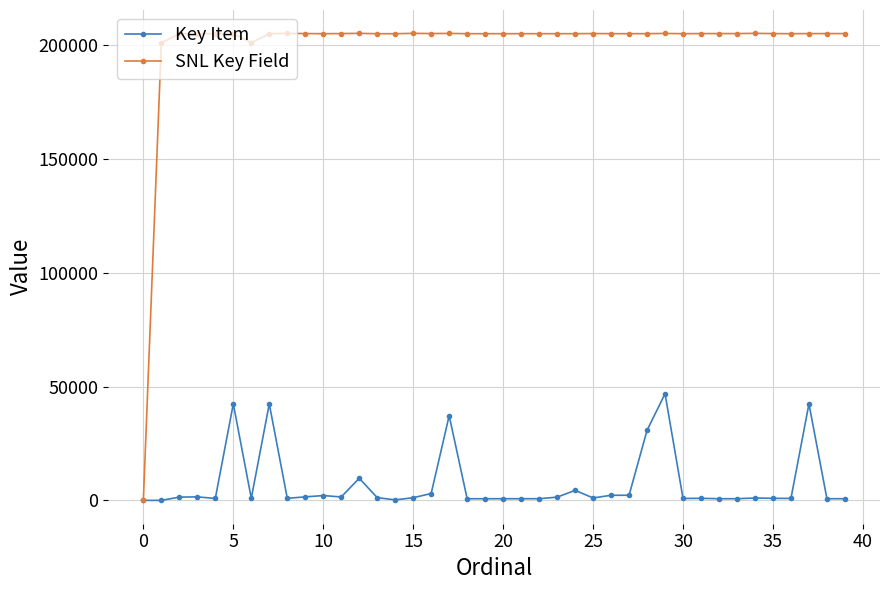

What is the maximum value for Key Item?

46866